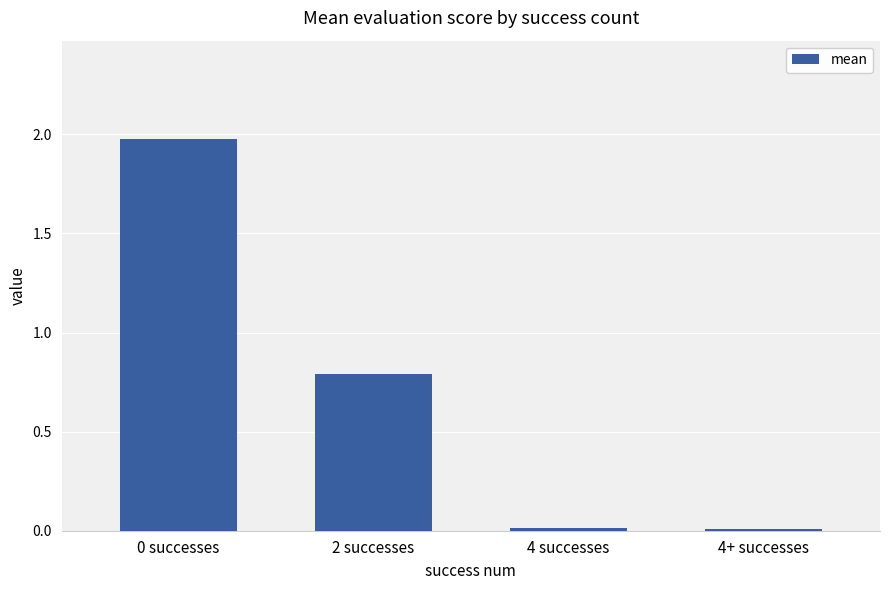

What is the greatest value displayed?

2.0